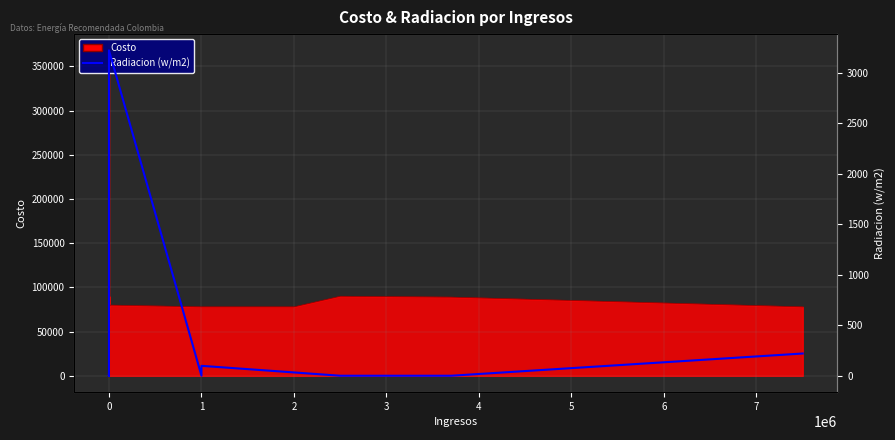

The value at 19 is 3222. True or false?

True